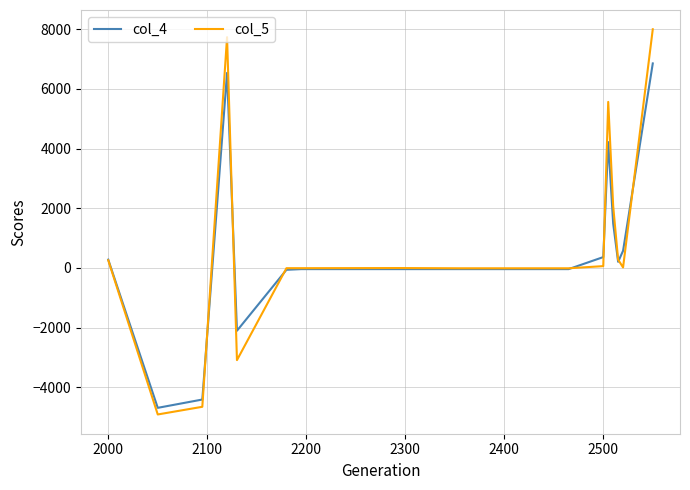

What is the maximum value for col_5?

7997.6